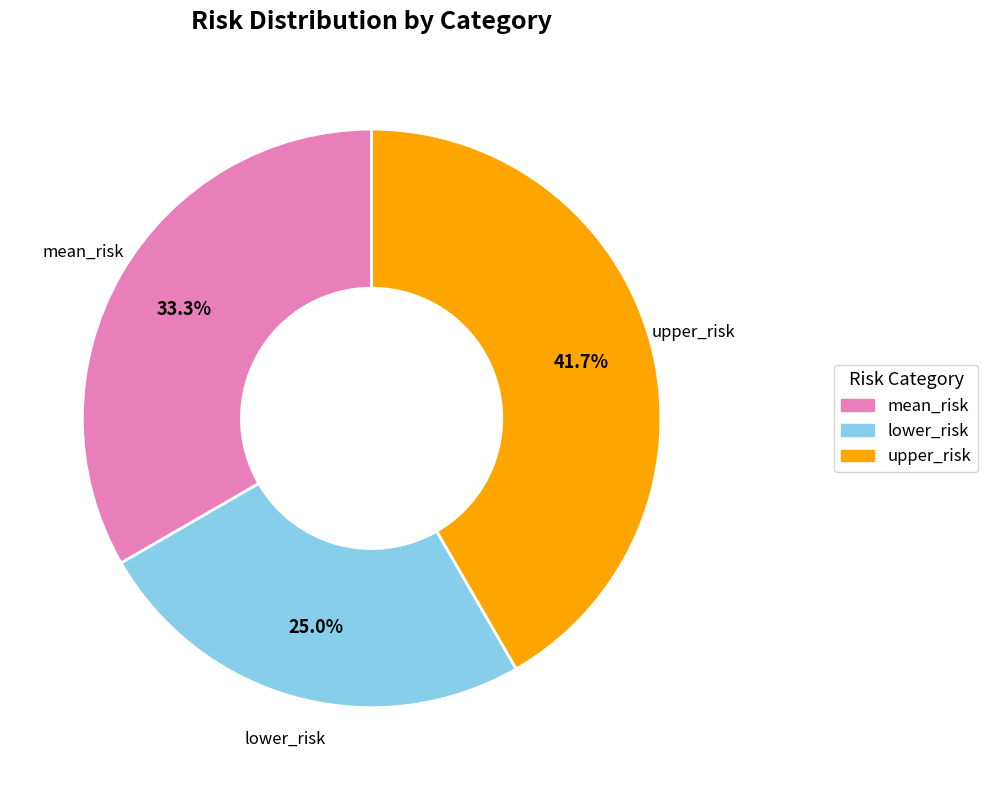

The mean_risk slice represents 33% of the pie. True or false?

True